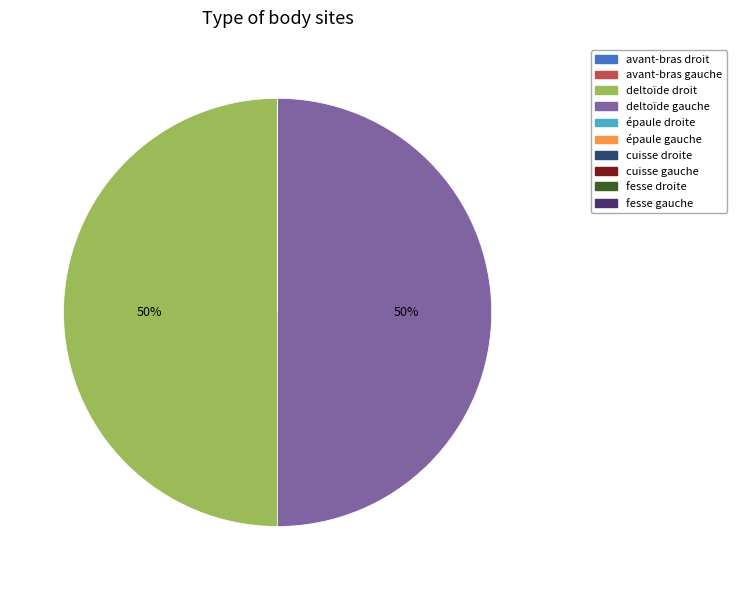

How many segments does this pie chart have?

10